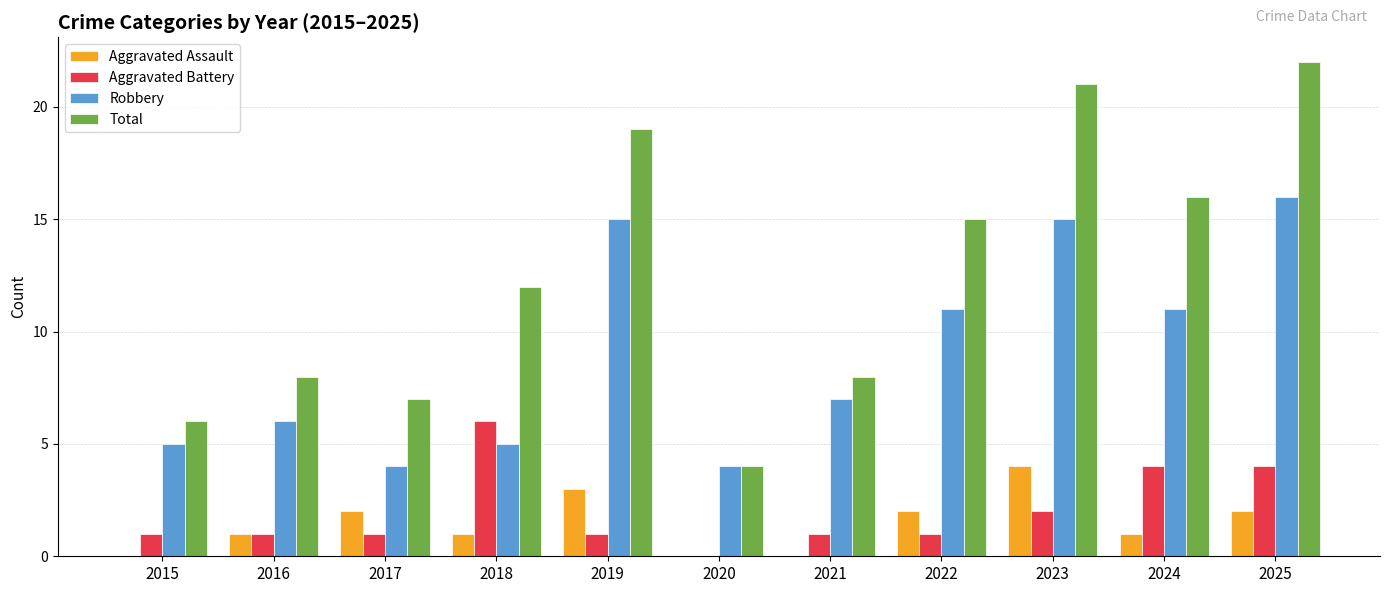

How many categories are shown in the chart?

11